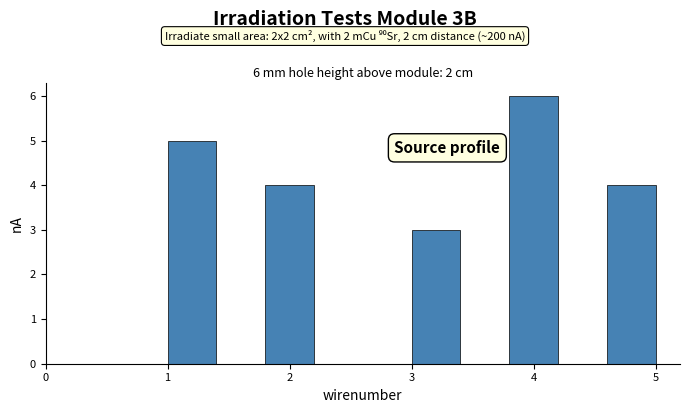

Which range on the x-axis has the tallest bar?

3.8 to 4.2